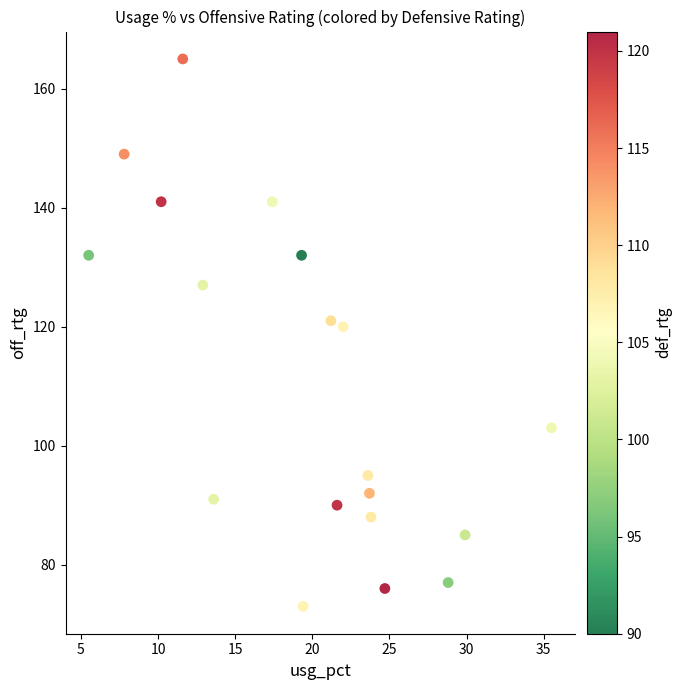

What is the range of Y values (max minus min)?

92